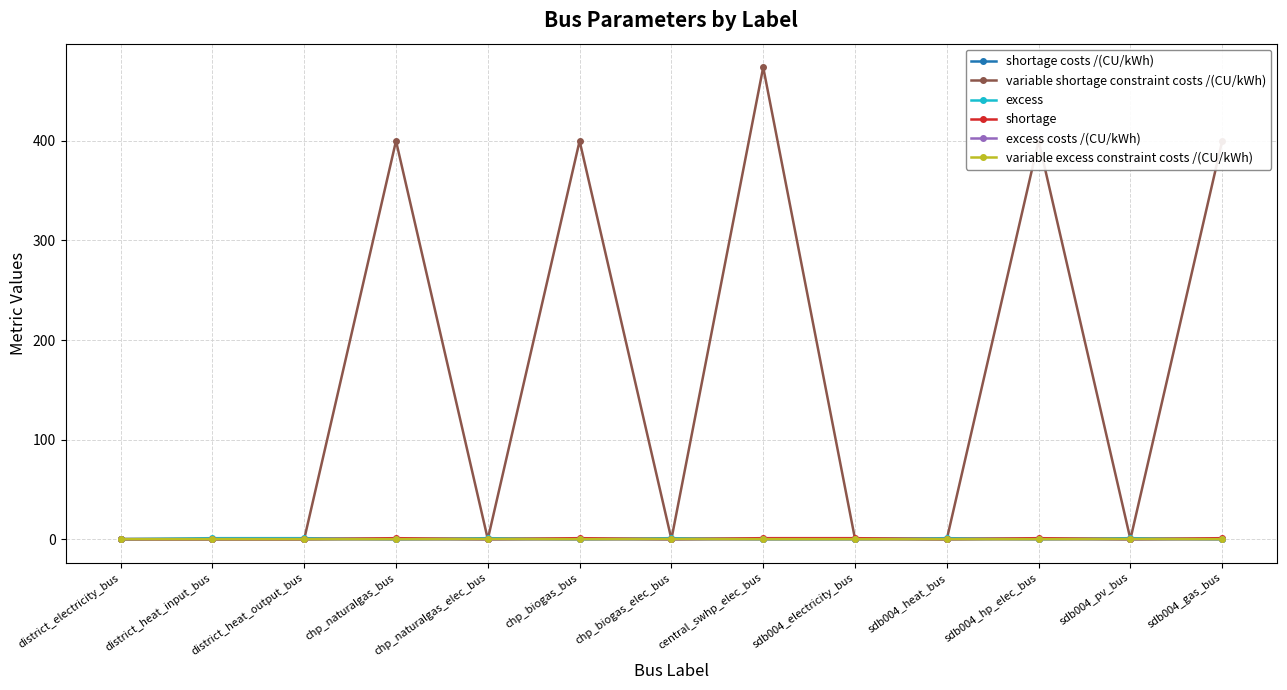

How many excess values are between 0 and 1?

13